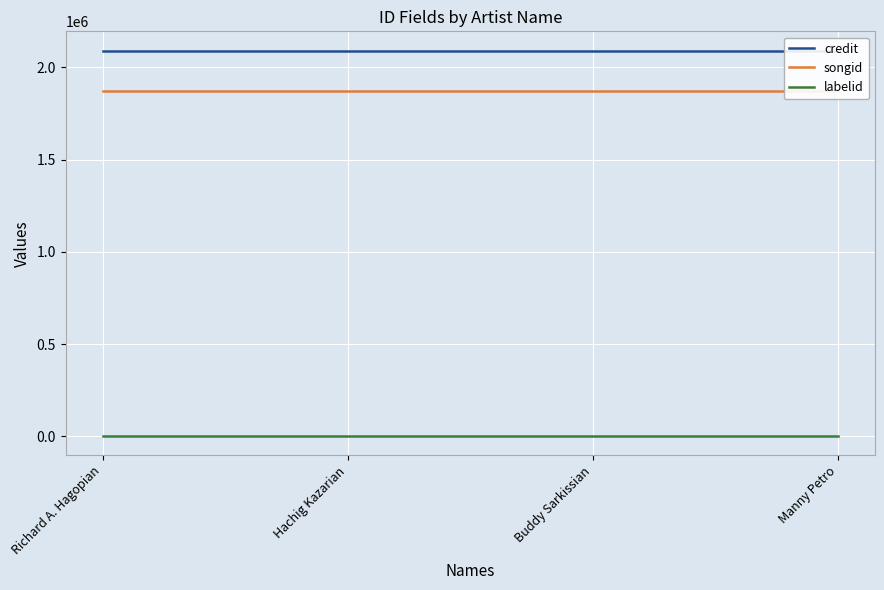

What position from the right is Buddy Sarkissian?

2